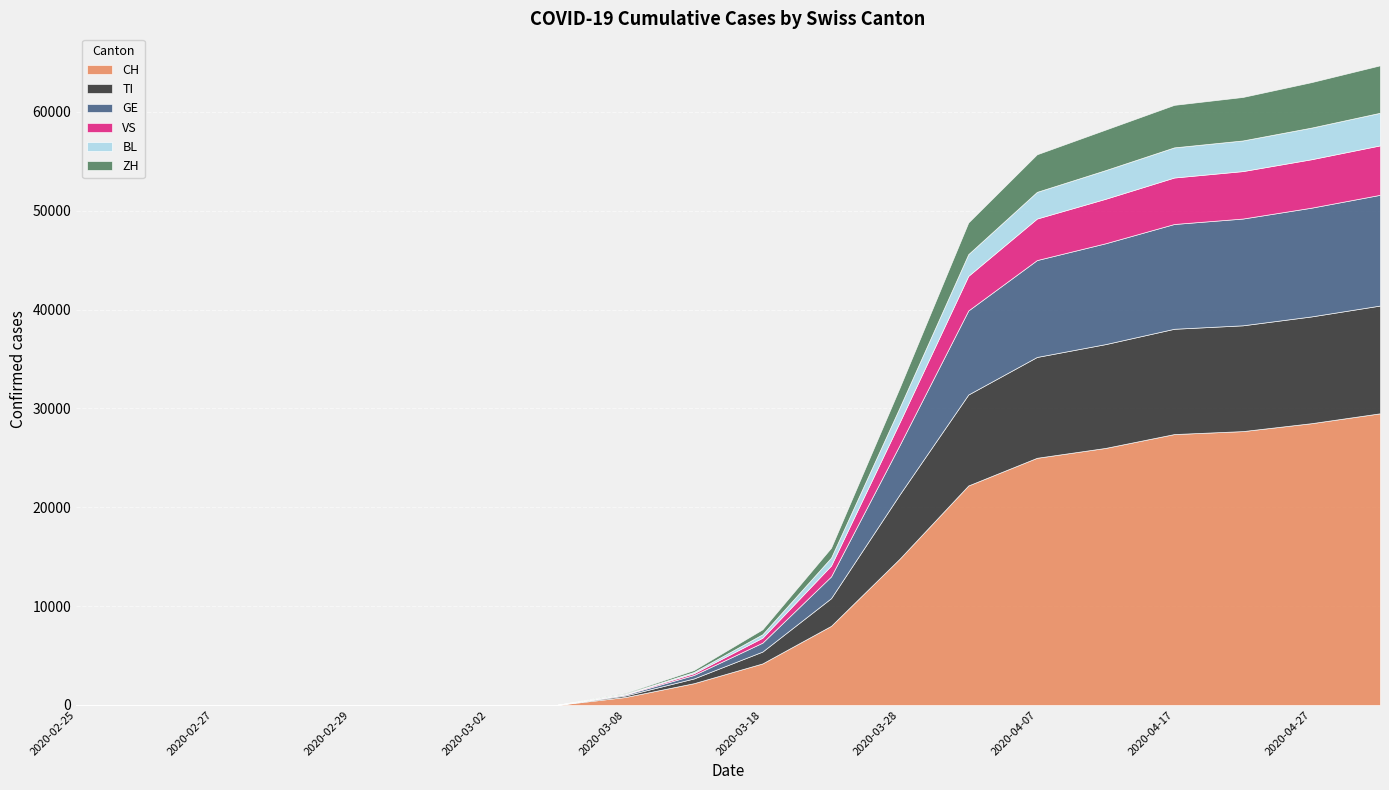

What is the difference between the GE values at 2020-02-27 and 2020-03-08?

100